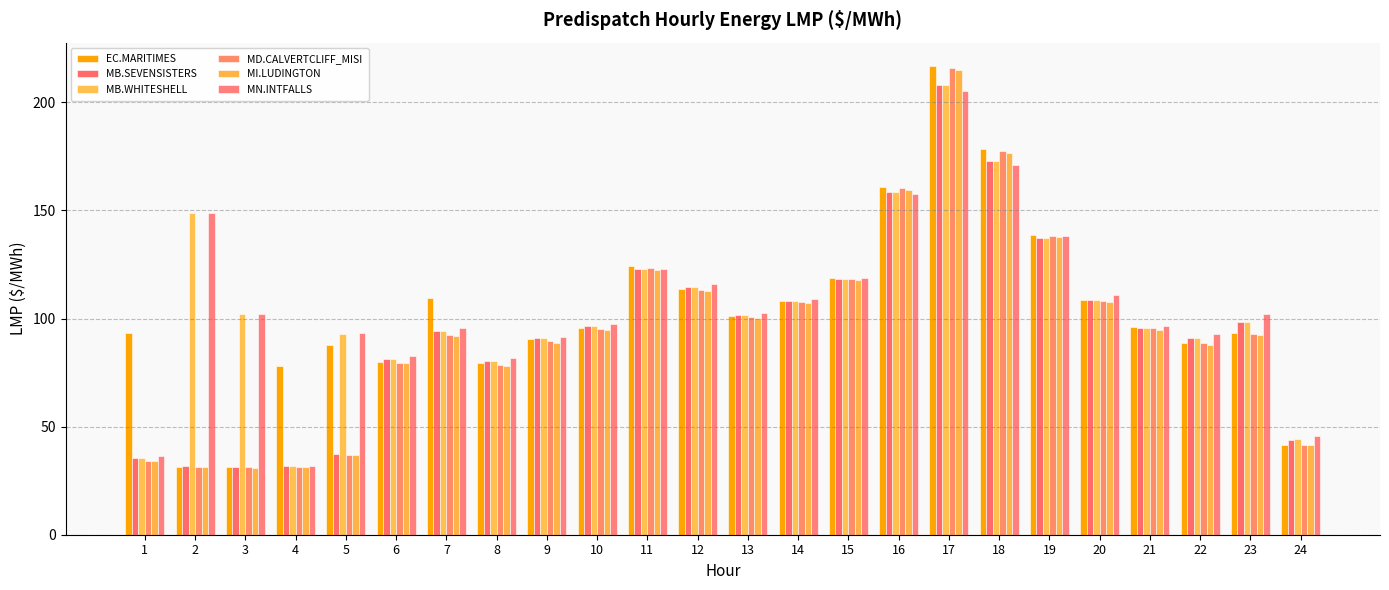

True or false: MB.WHITESHELL_MBSI:LMP Intertie LMP has a value of 27.5 at 20.

False